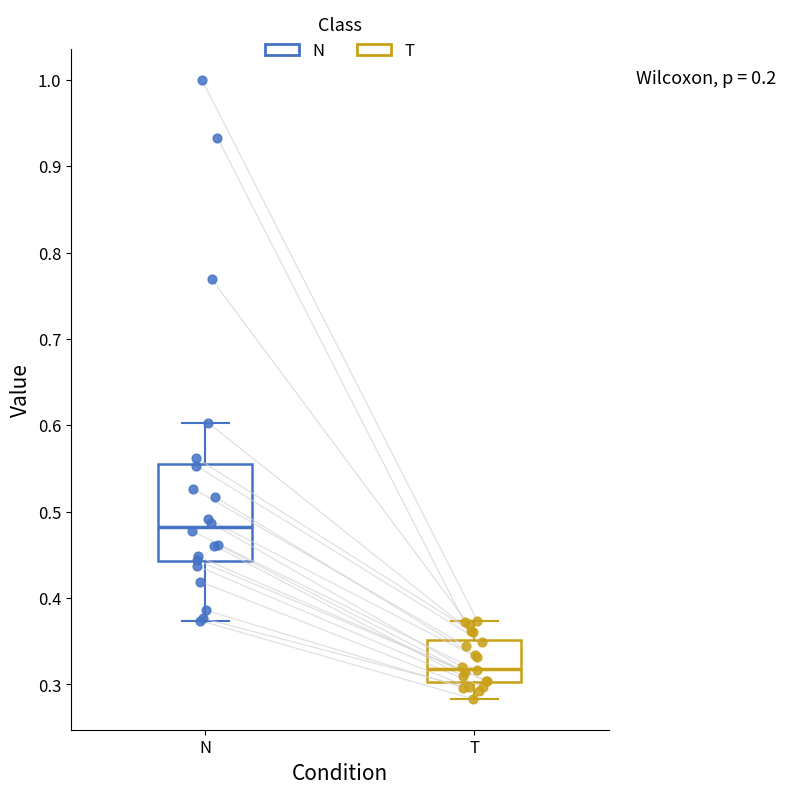

Reading left to right, transcribe this box plot: for each box, give where its median line is, the range the box spans, and where its two whiskers end, as read against the y-axis. The values are not printed on the chart, so give them approximately, as read against the axis.

N: median 0.48, box 0.44 to 0.56, whiskers 0.37 to 0.60
T: median 0.32, box 0.30 to 0.35, whiskers 0.28 to 0.37